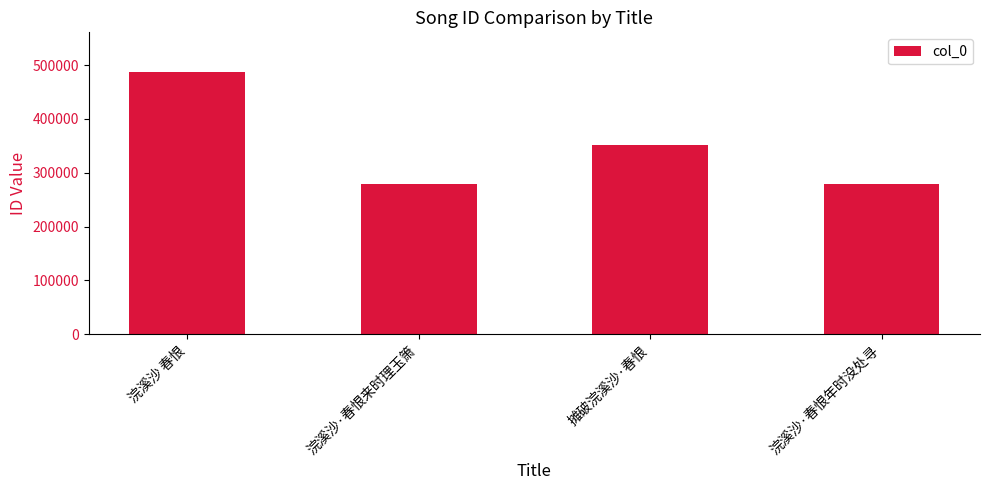

The chart shows a value of 683800 at 浣溪沙 春恨. True or false?

False